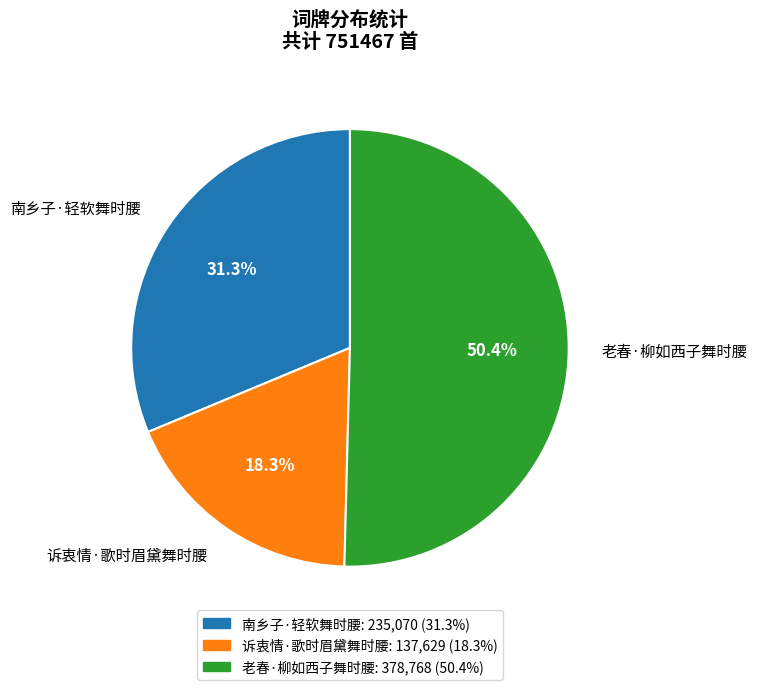

What is the ratio of the value at 南乡子·轻软舞时腰 to the value at 老春·柳如西子舞时腰?

0.6